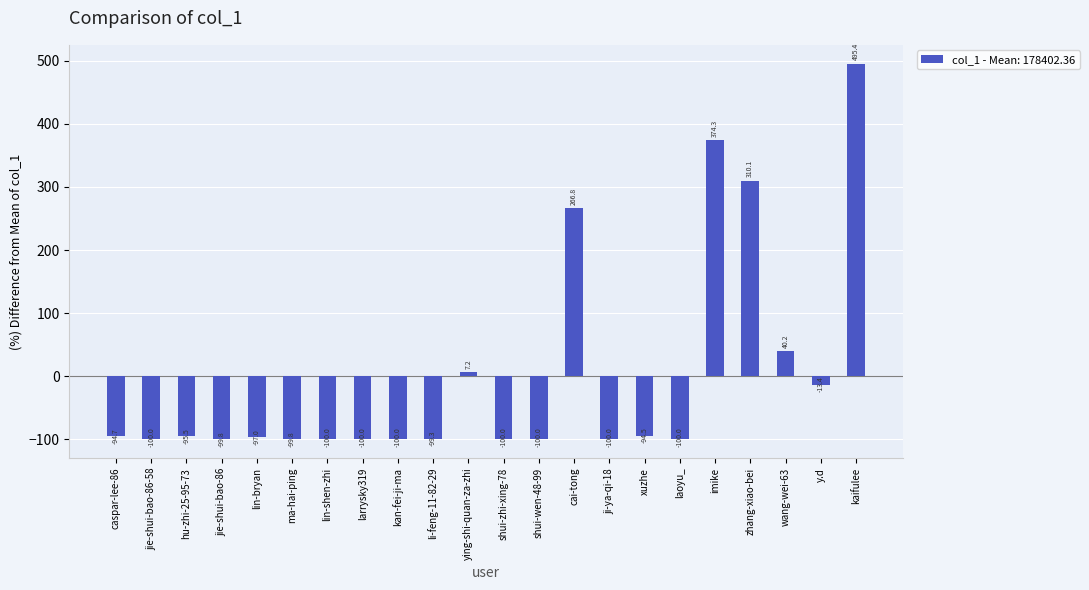

Which has a higher value, ma-hai-ping or ji-ya-qi-18?

ma-hai-ping